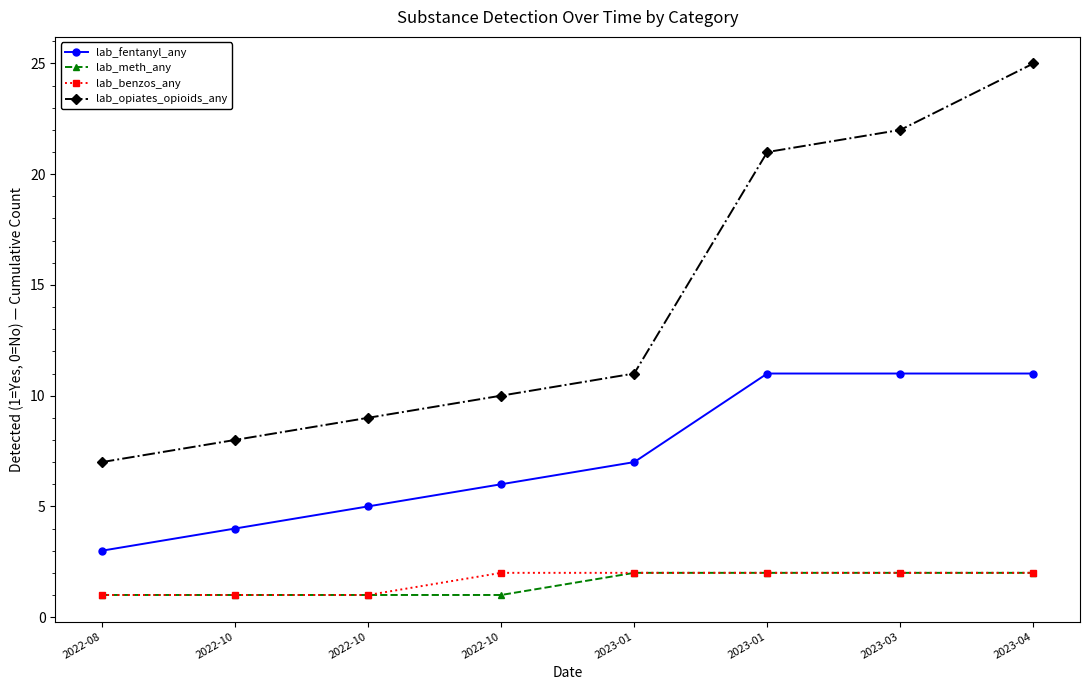

Which series changed the most between 2023-03 and 2023-04?

lab_opiates_opioids_any